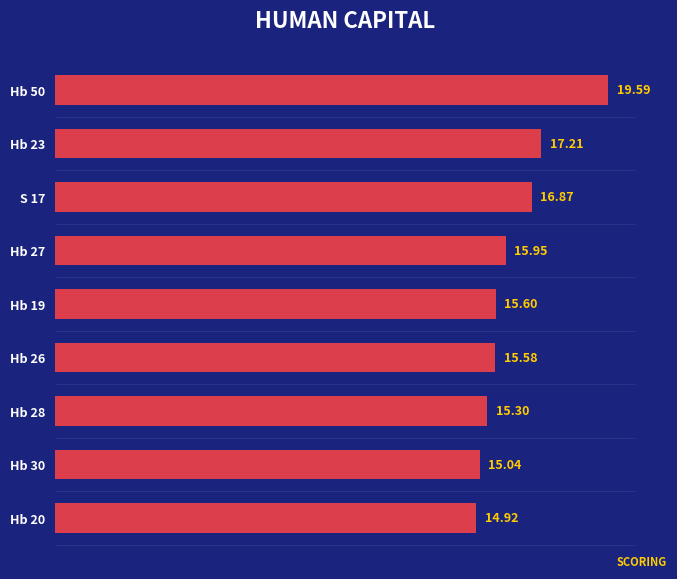

Rank the categories by value from lowest to highest.

Hb 20, Hb 30, Hb 28, Hb 26, Hb 19, Hb 27, S 17, Hb 23, Hb 50